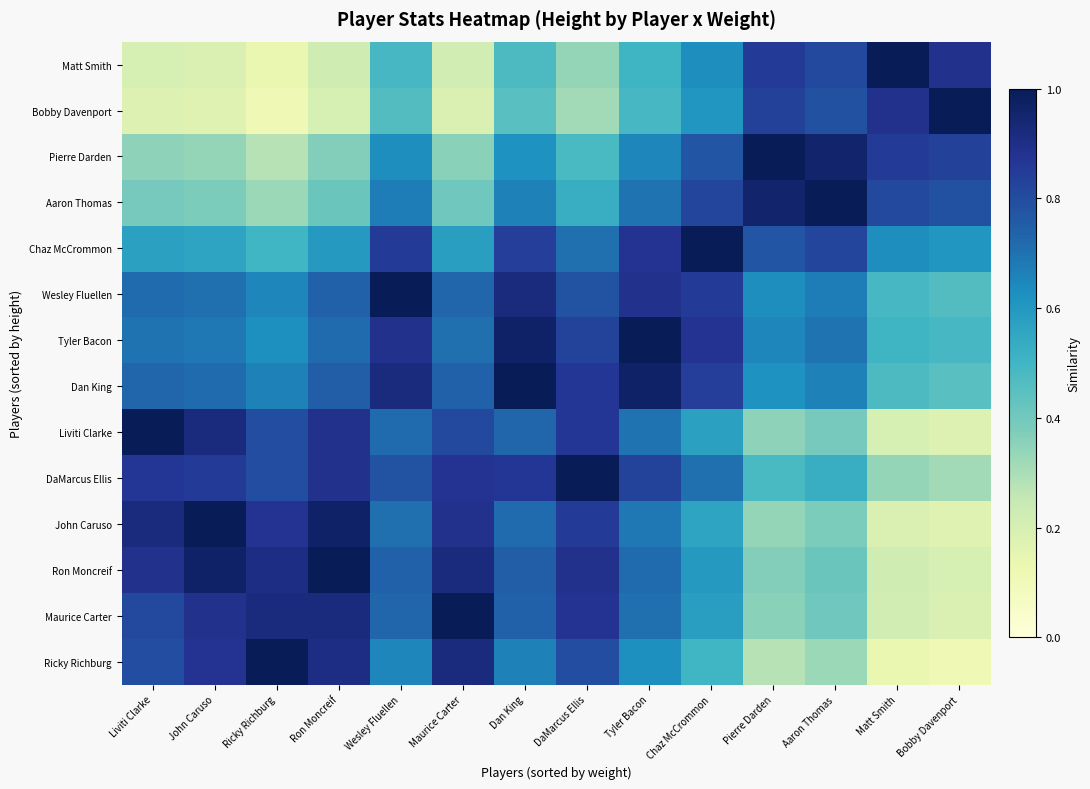

Rank the series at DaMarcus Ellis from highest to lowest value.

DaMarcus Ellis, Ron Moncreif, Maurice Carter, Liviti Clarke, Dan King, John Caruso, Tyler Bacon, Ricky Richburg, Wesley Fluellen, Chaz McCrommon, Aaron Thomas, Pierre Darden, Matt Smith, Bobby Davenport